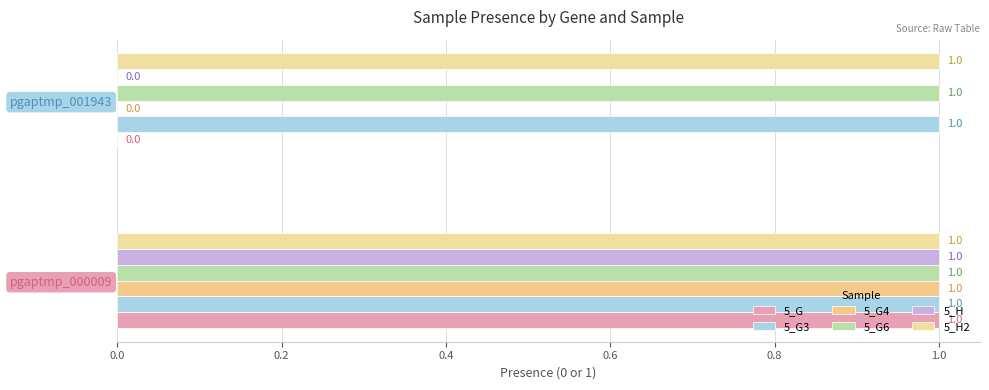

Which series has the largest total across all categories?

5_G6